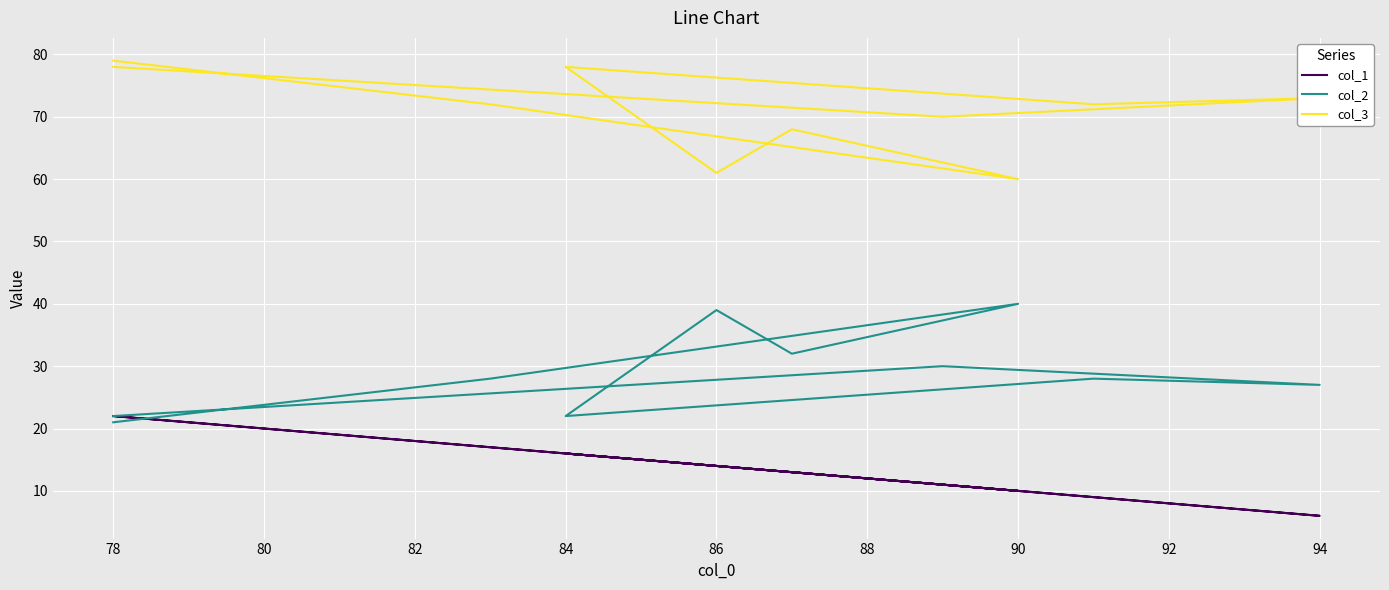

What is the smallest value displayed?

6